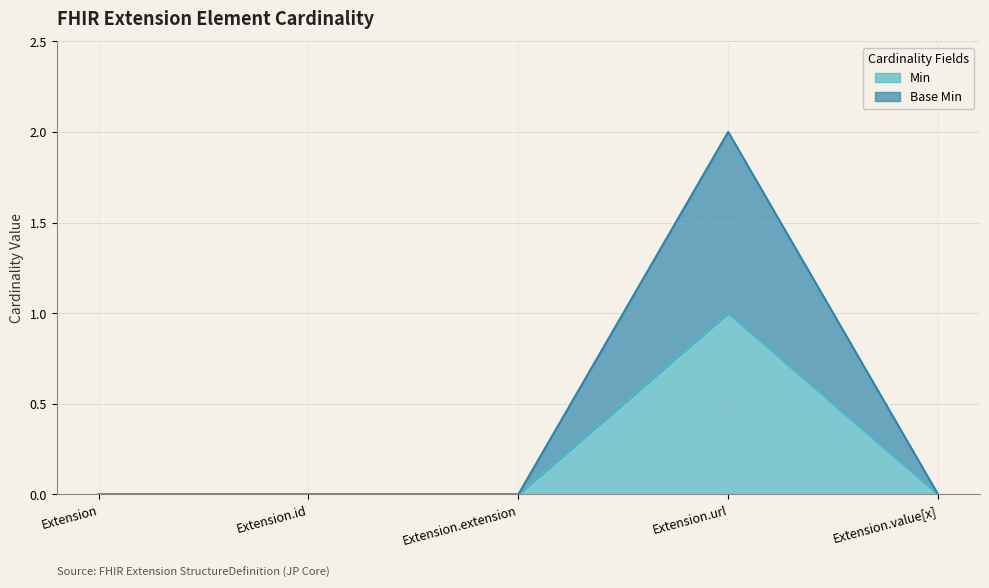

In Base Min, how many points are higher than both neighbors (excluding endpoints)?

1